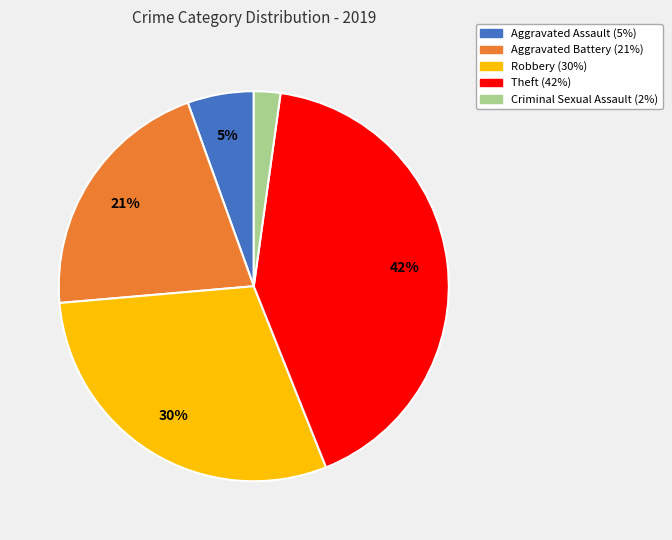

To the nearest percent, what is the difference between the largest and smallest slice percentages?

40%